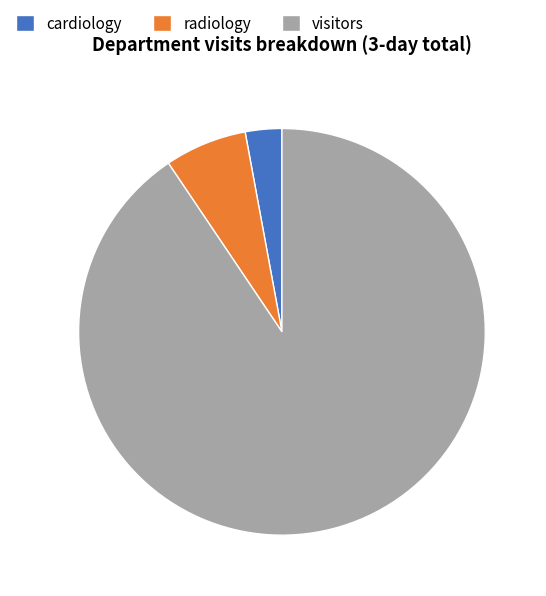

Is there any slice that represents more than half of the pie?

Yes